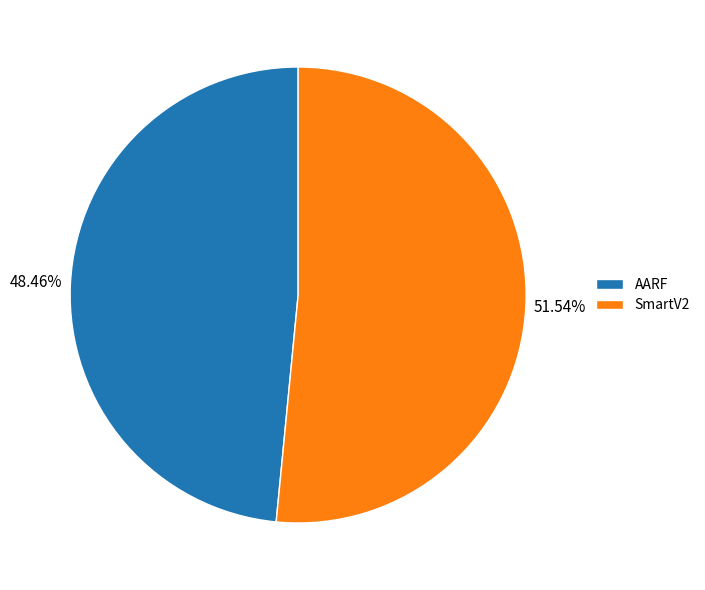

True or false: SmartV2 accounts for 39% of the total.

False